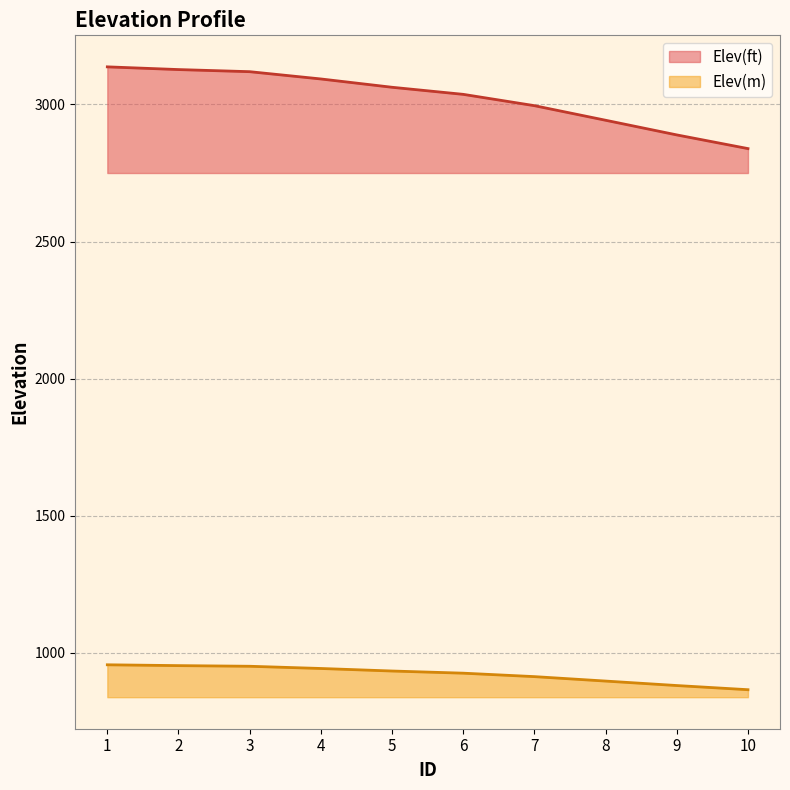

What is the difference between the highest and lowest values at 5?

2129.2